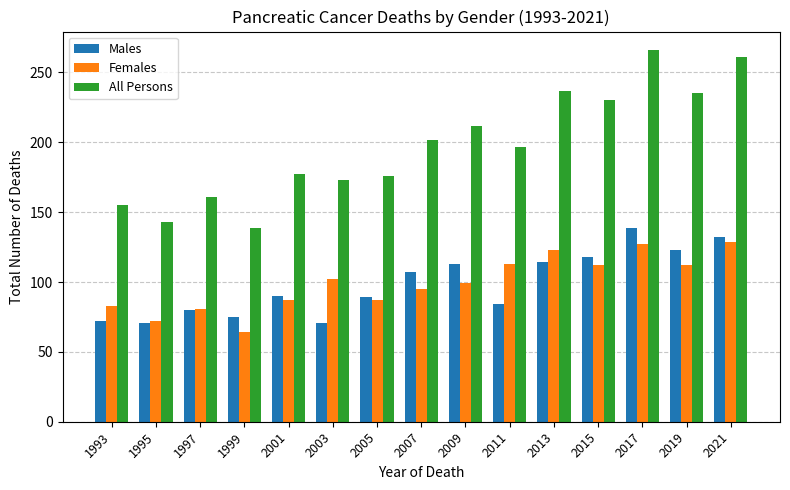

What is the difference between the highest and lowest values at 1999?

75